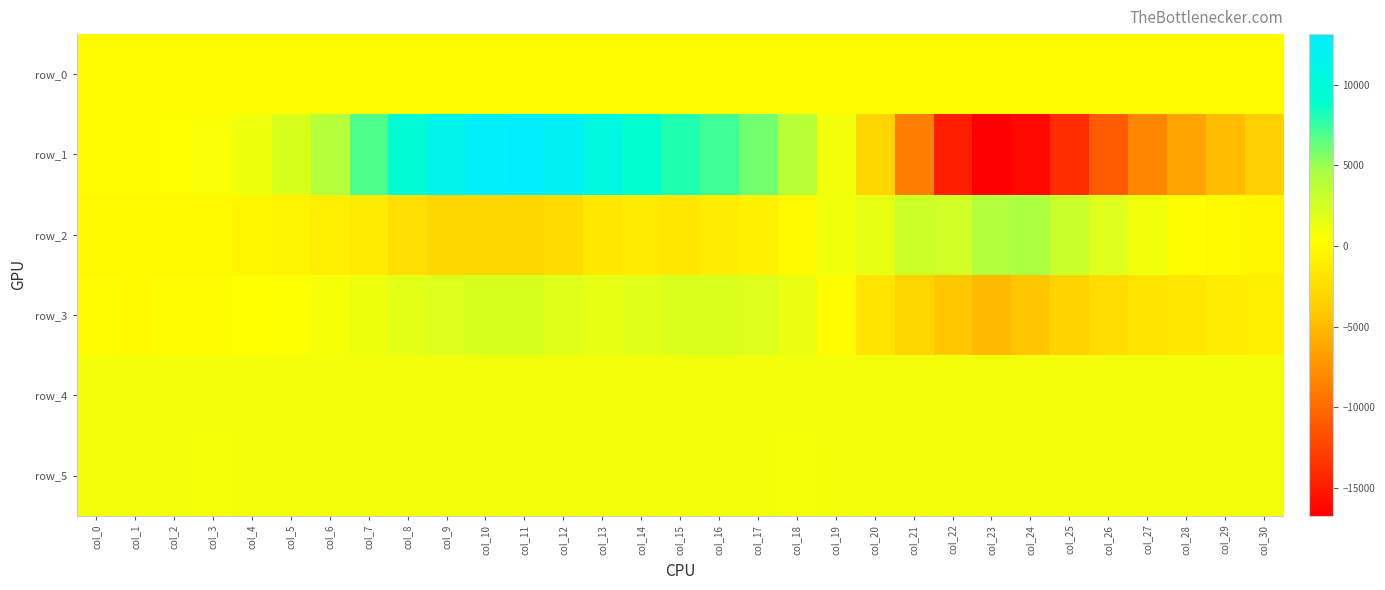

Which label corresponds to the smallest value in the chart?

col_23